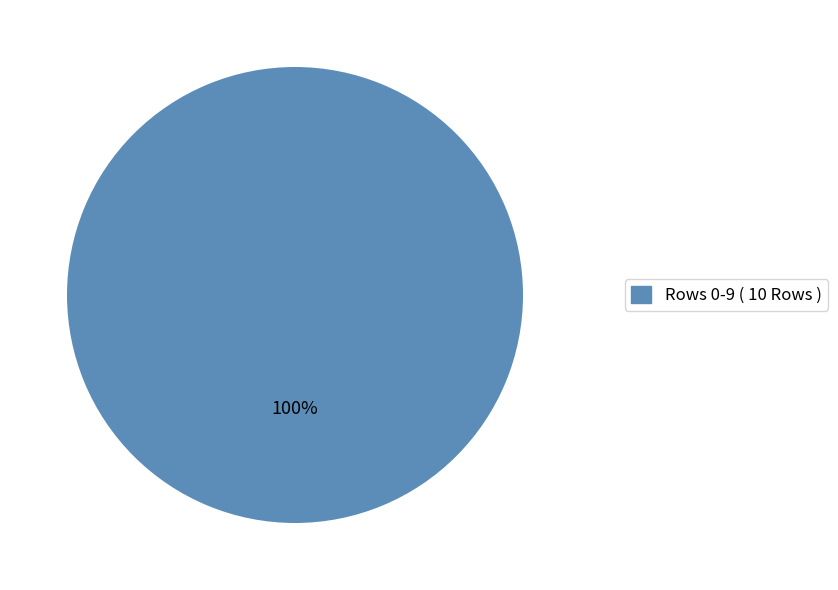

Does any single category account for the majority?

Yes